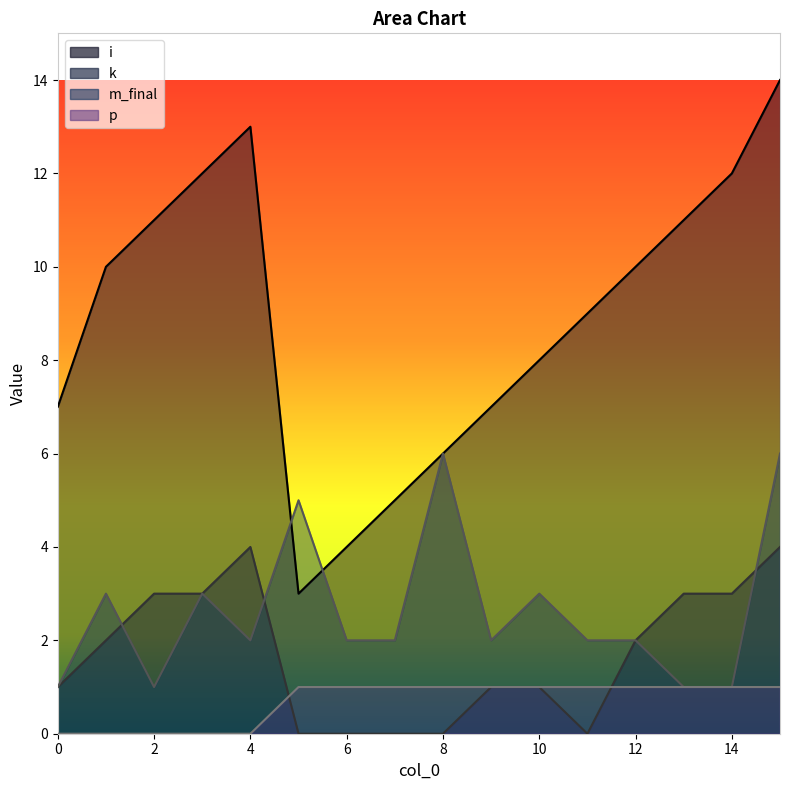

The value of k at 1 is 2. True or false?

True